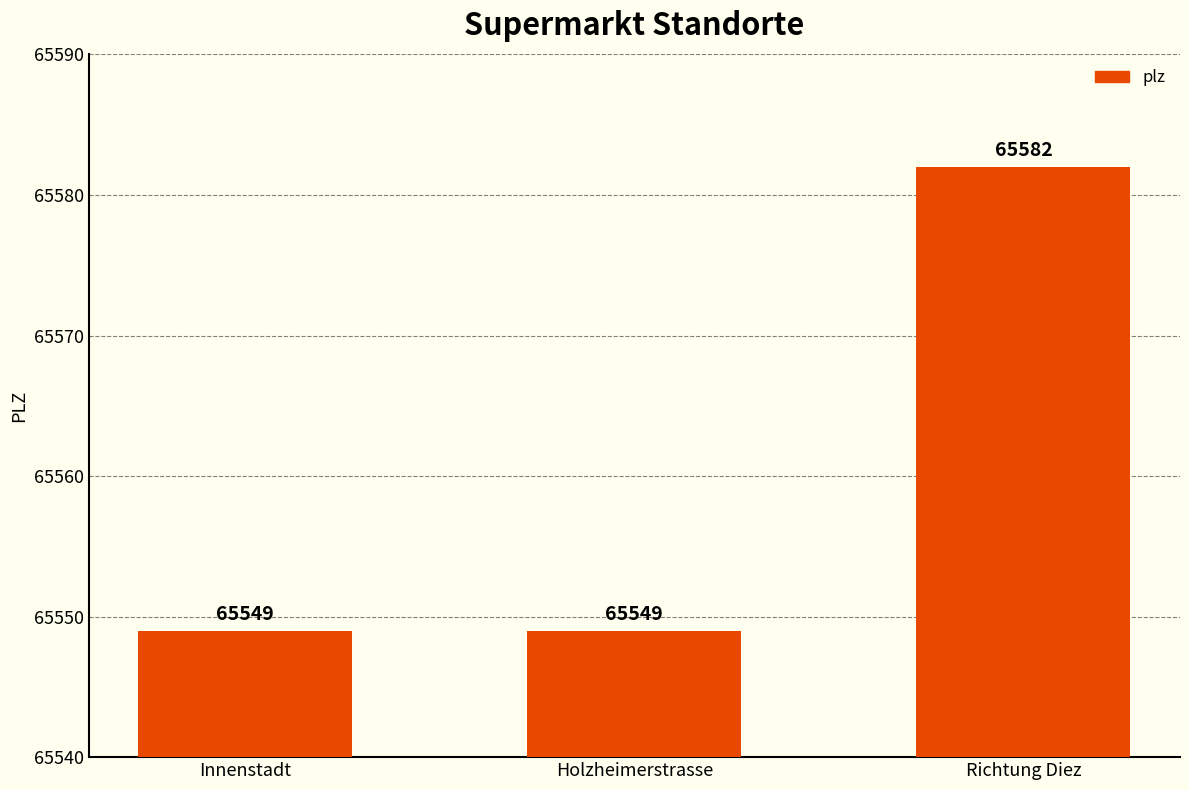

Approximately how many times larger is the value at Richtung Diez compared to Innenstadt?

1.0